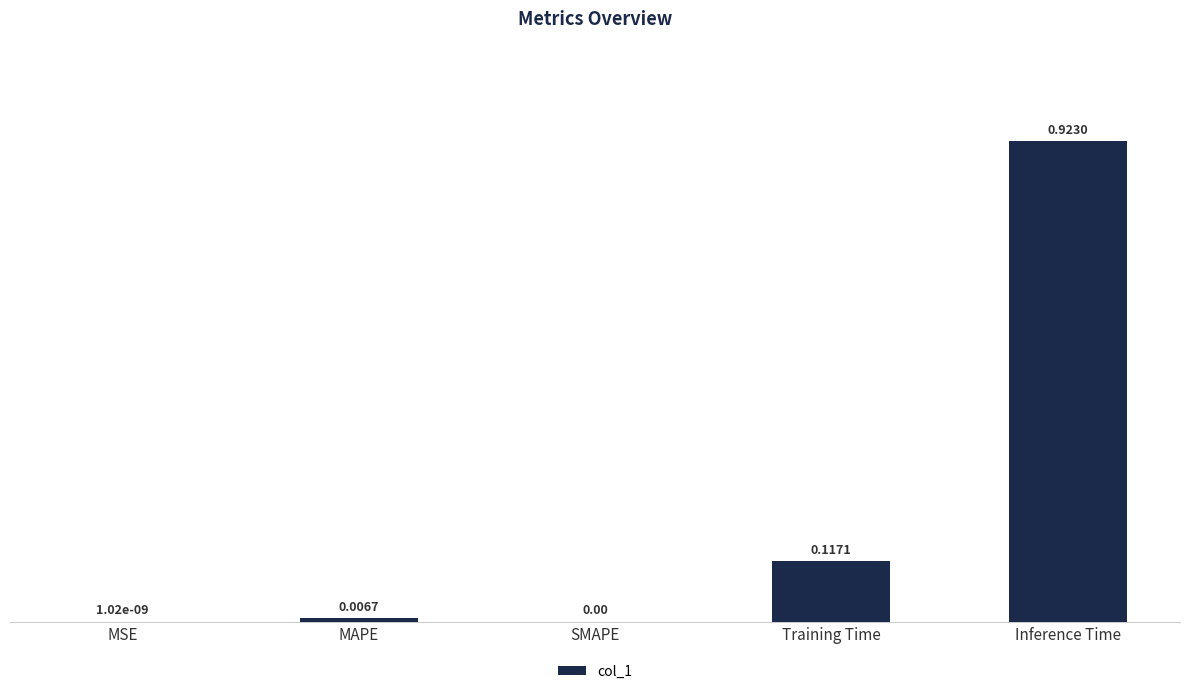

What is the change in value from SMAPE to Training Time?

+0.1